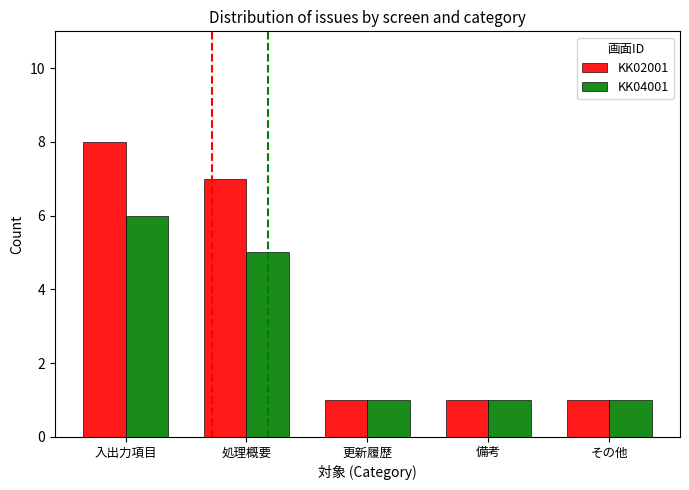

What are all the series names shown in the legend?

KK02001, KK04001